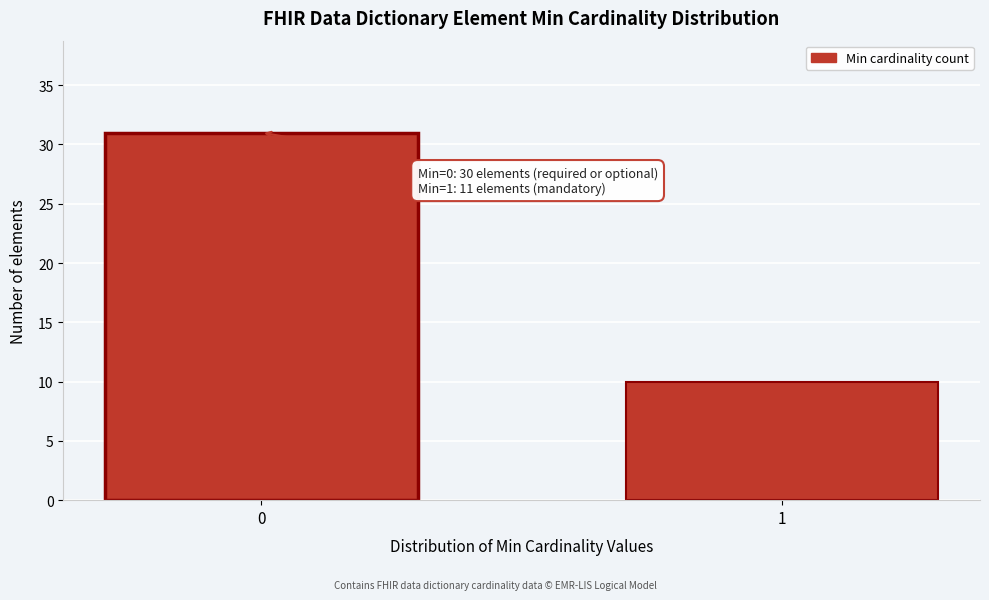

Reading left to right, list all the values displayed in this chart.

0=31	1=10